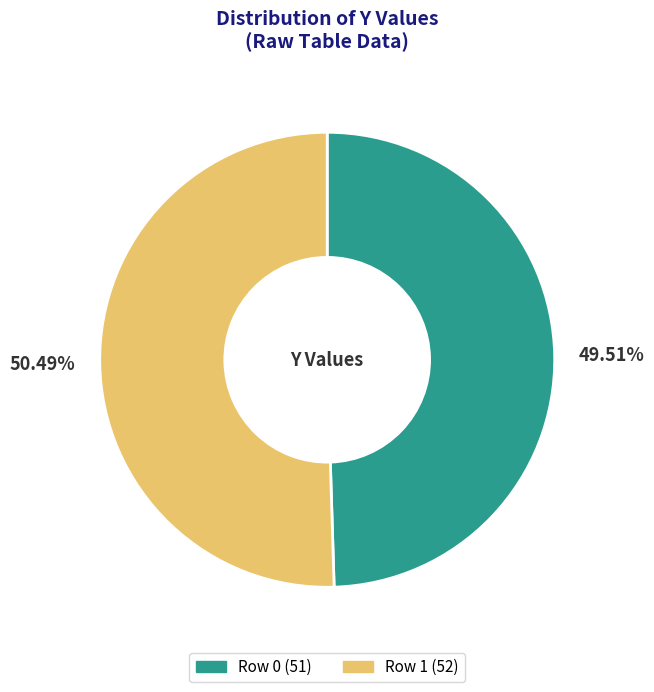

The Row 0 slice represents 35% of the pie. True or false?

False